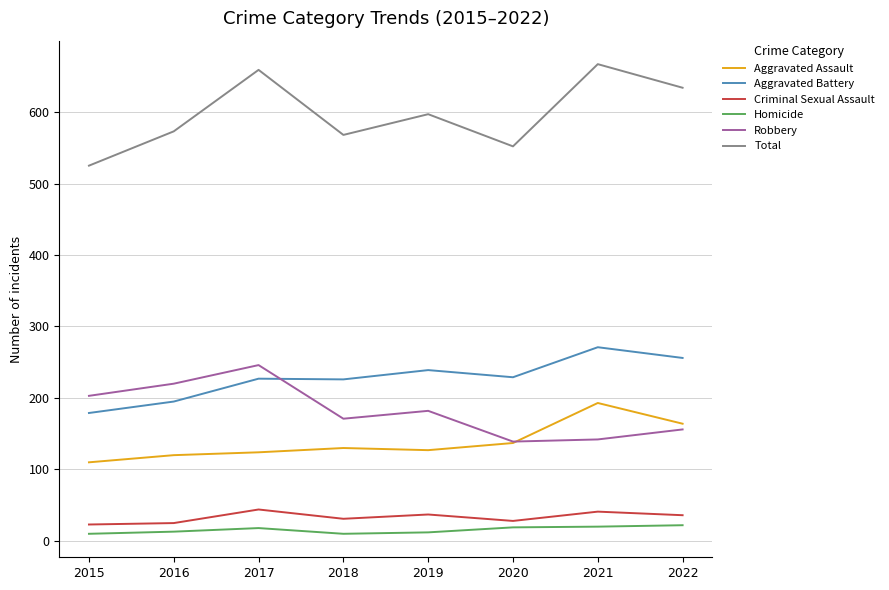

True or false: Aggravated Battery and Criminal Sexual Assault intersect in this chart.

False